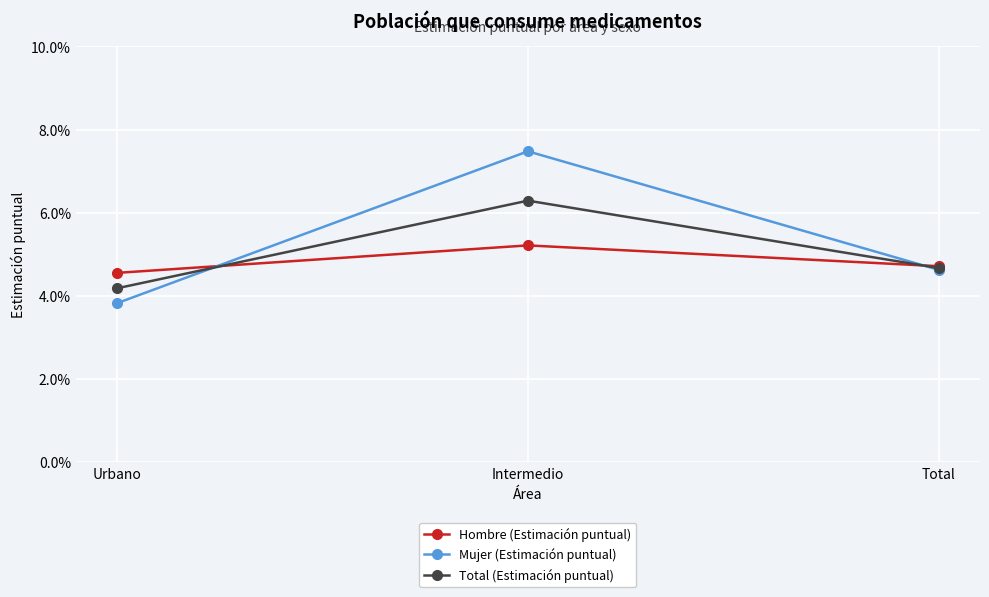

What is the label of the 2nd point from the right?

Intermedio